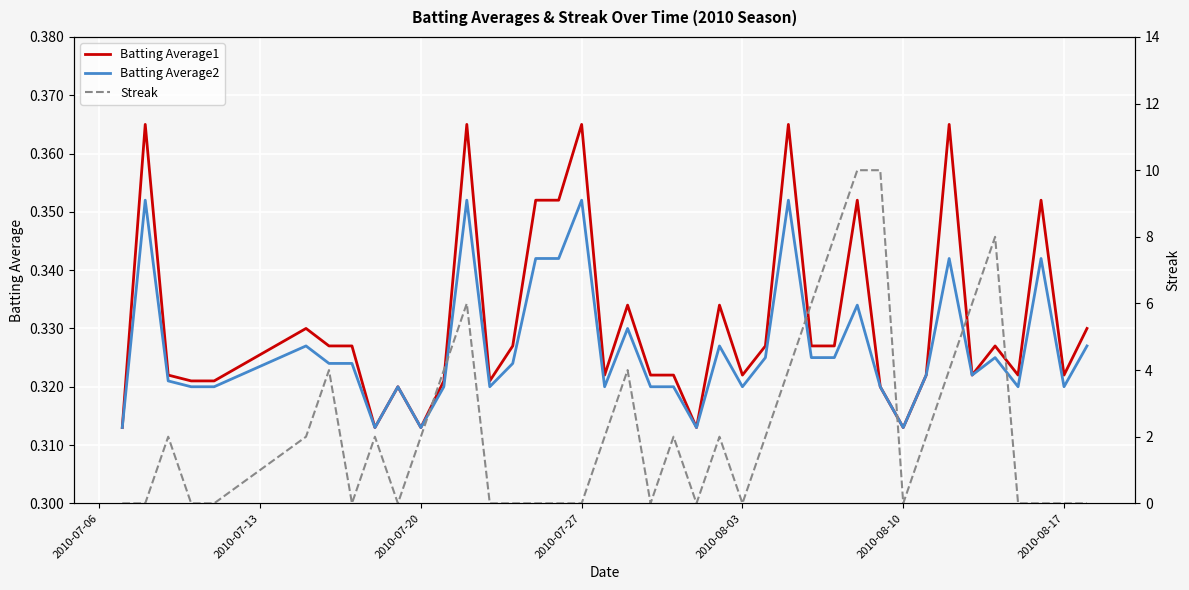

What is the difference between the maximum and minimum values in the Streak series?

10.0